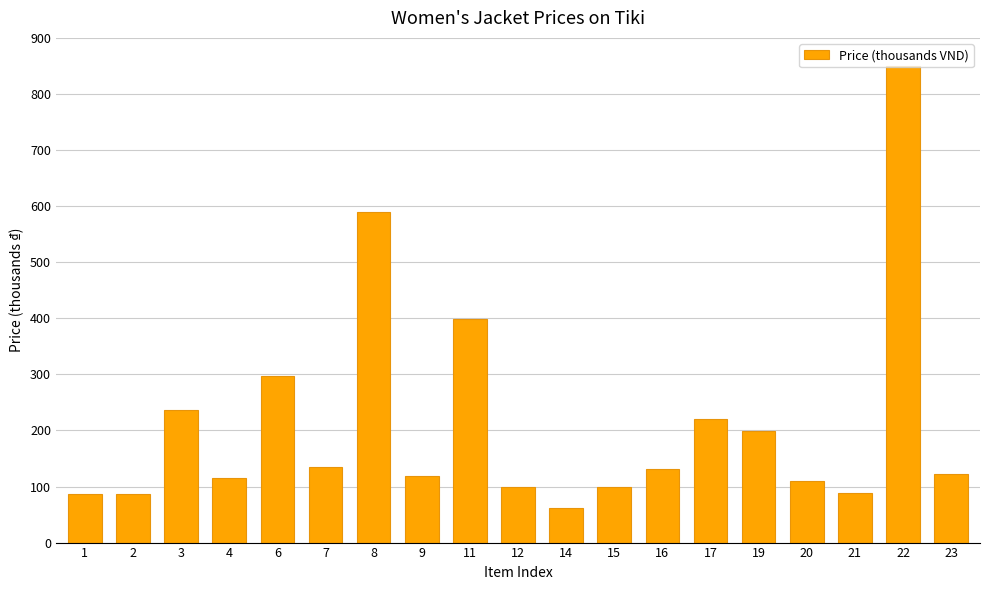

Is it true that the value at 22 is 429?

False